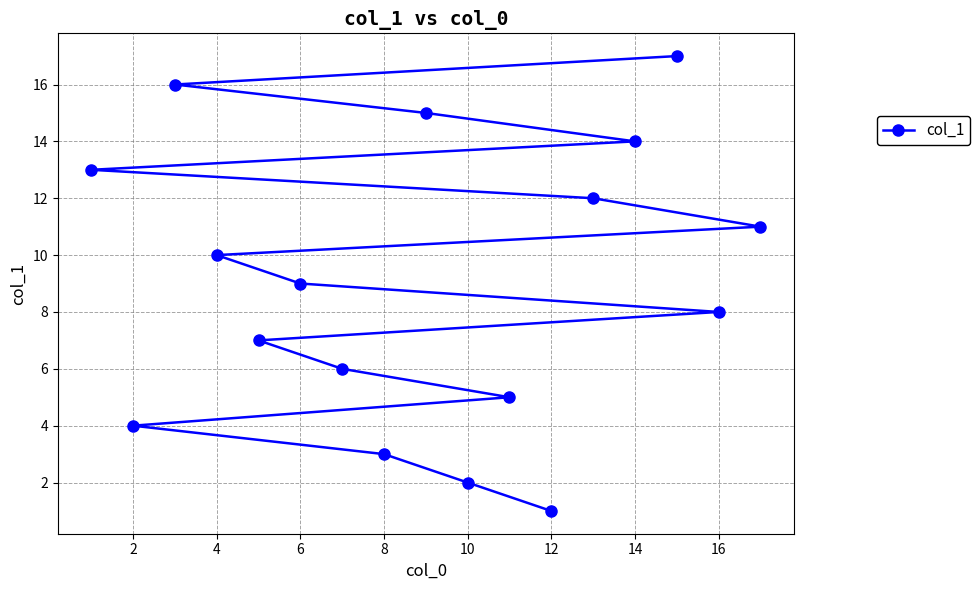

Reading left to right, what are all the values shown in this chart?

13	4	16	10	7	9	6	3	15	2	5	1	12	14	17	8	11